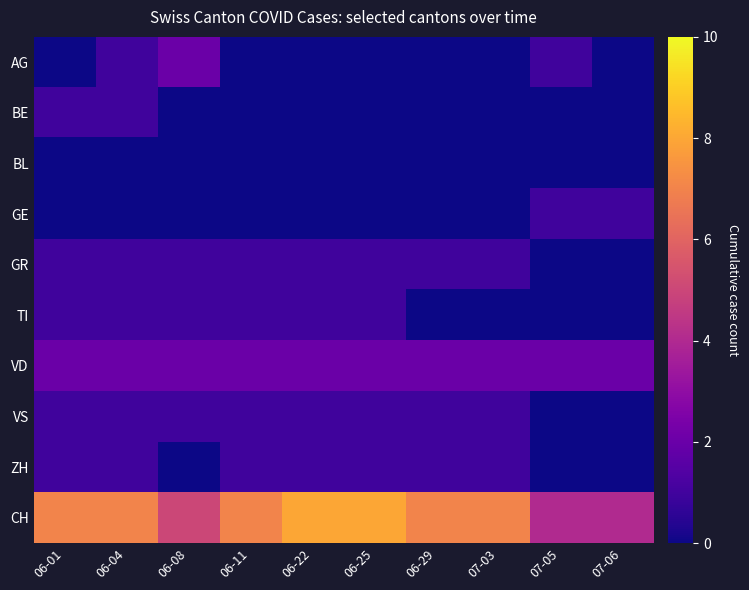

How many data points does each series have?

10